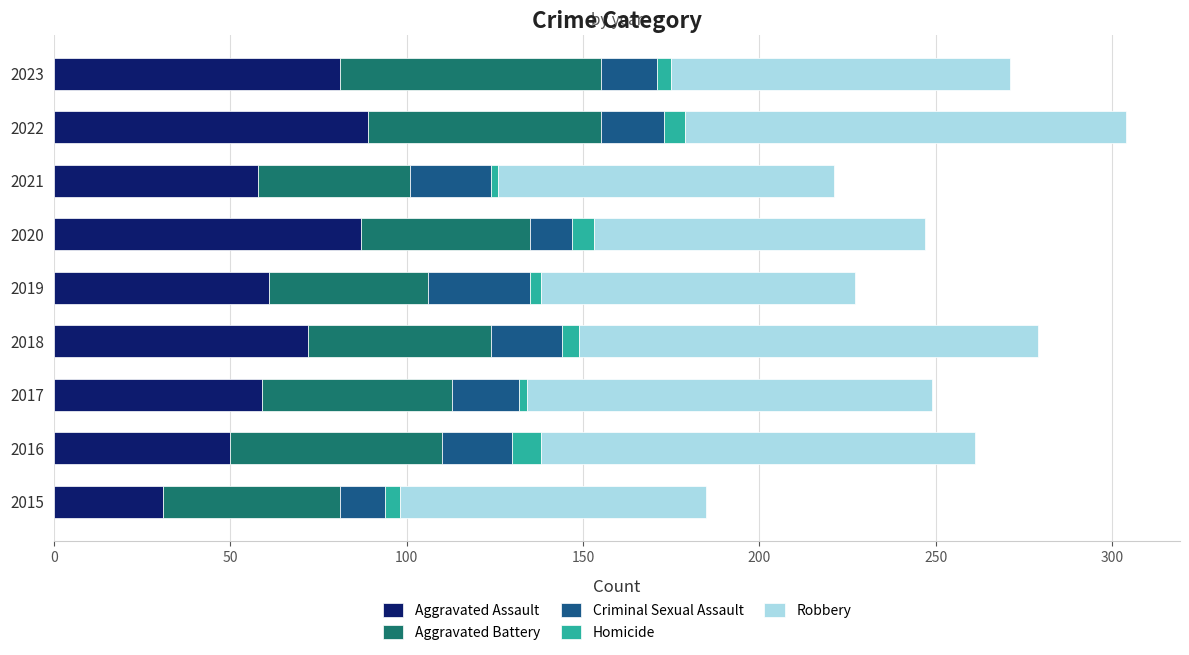

Is it true that Aggravated Assault equals 58 at 2021?

True